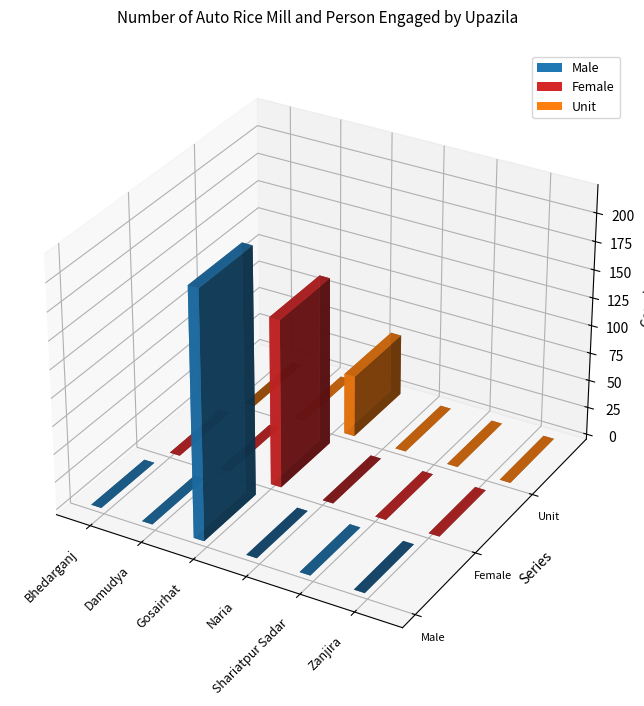

Is it true that Female equals 79 at Bhedarganj?

False